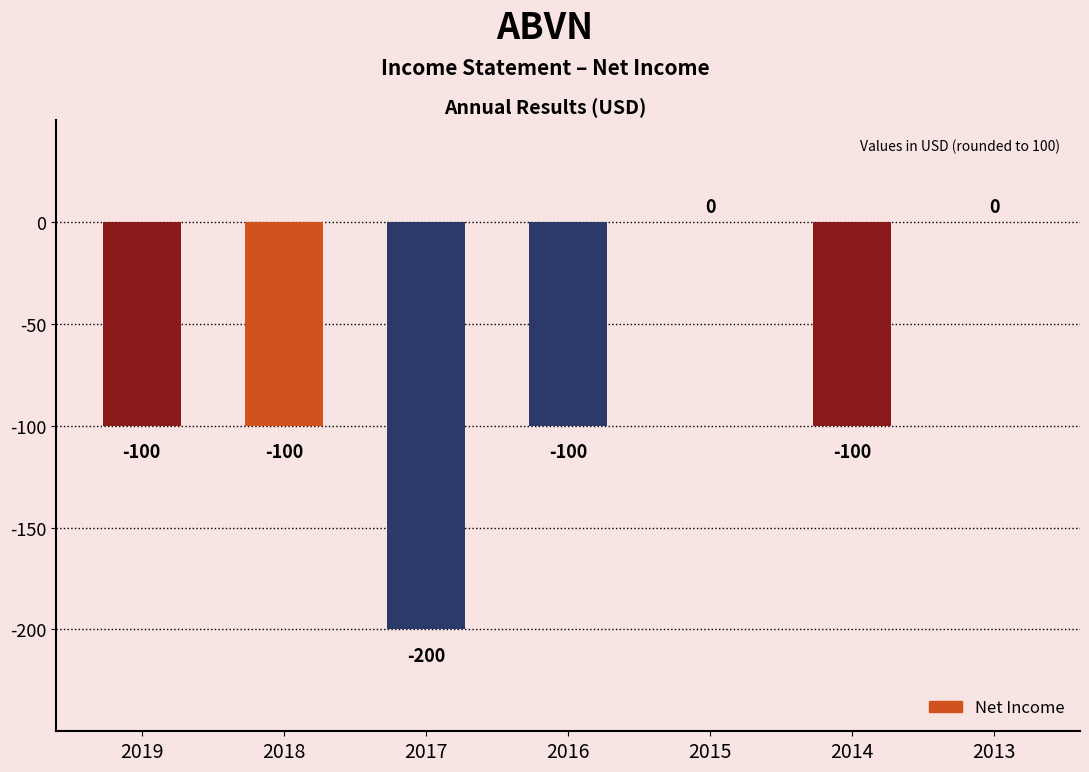

At which label is the value closest to -100?

2019